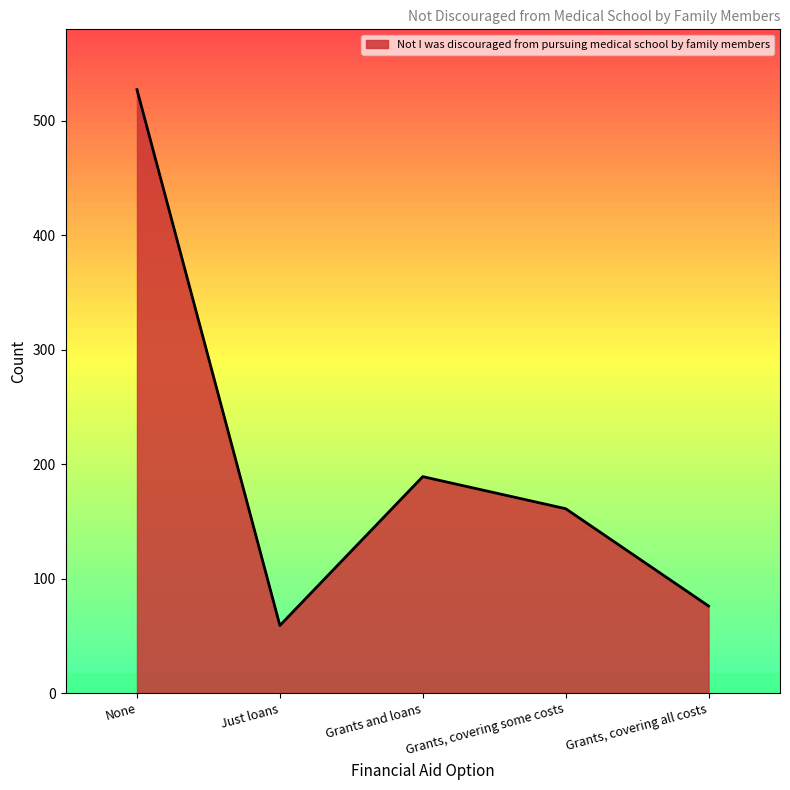

Reading left to right, extract all data points from this chart.

None=527	Just loans=59	Grants and loans=189	Grants, covering some costs=161	Grants, covering all costs=76